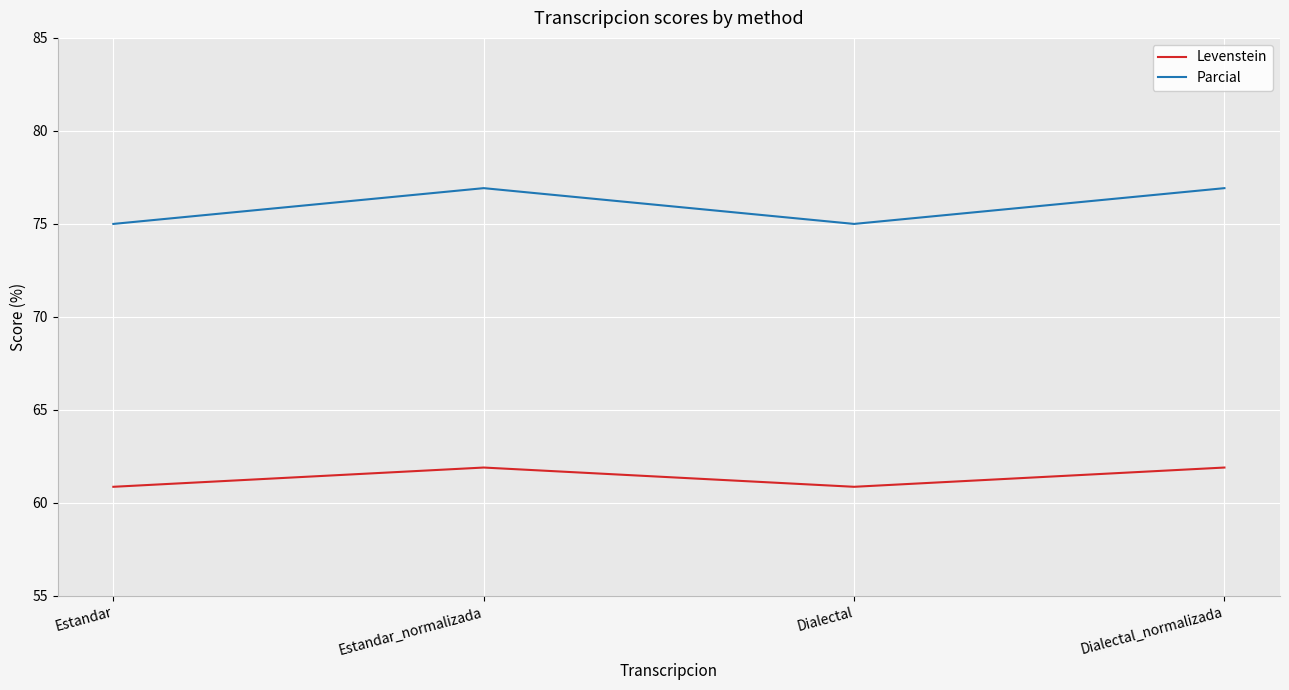

What is the difference between the highest and lowest values at Dialectal?

14.1